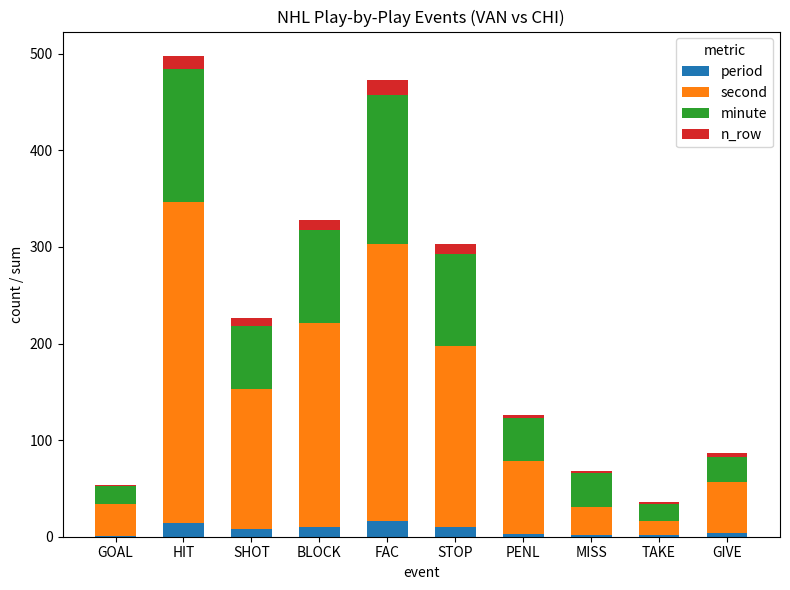

Count the number of categories in the chart.

10